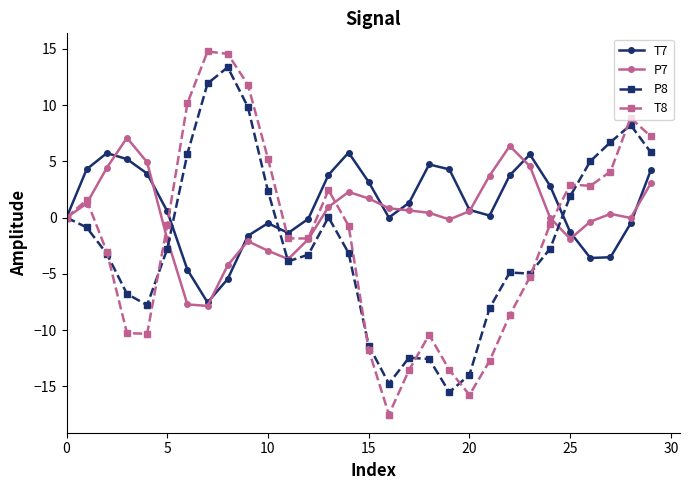

Does the chart have visible grid lines?

No